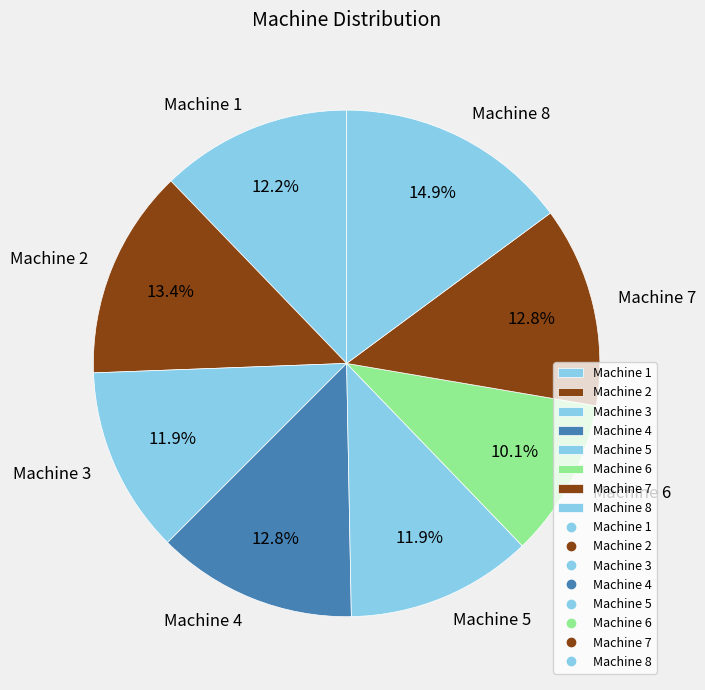

How many slices are in this pie chart?

8